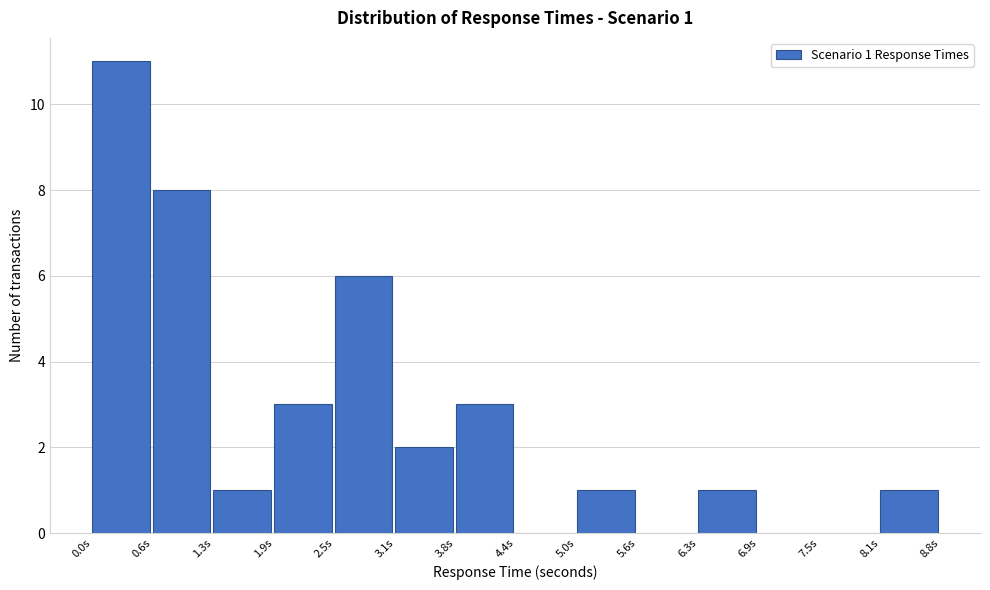

Over which range of the x-axis is the bar tallest?

0.0 to 0.6